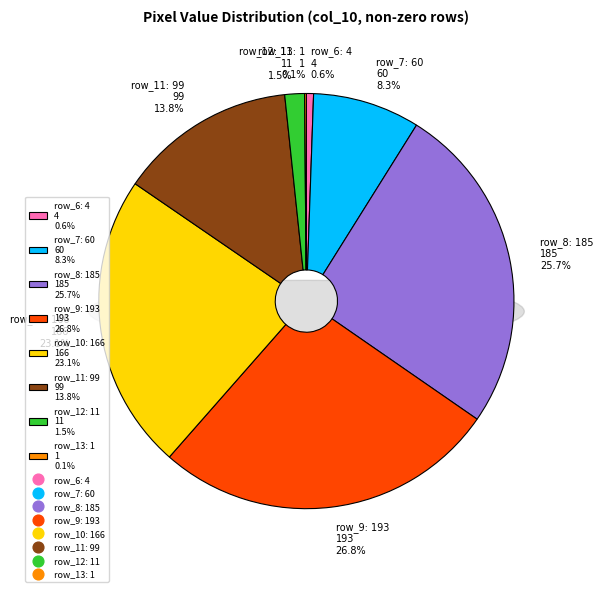

Combined, do row_16 and row_10 account for over 50%?

No